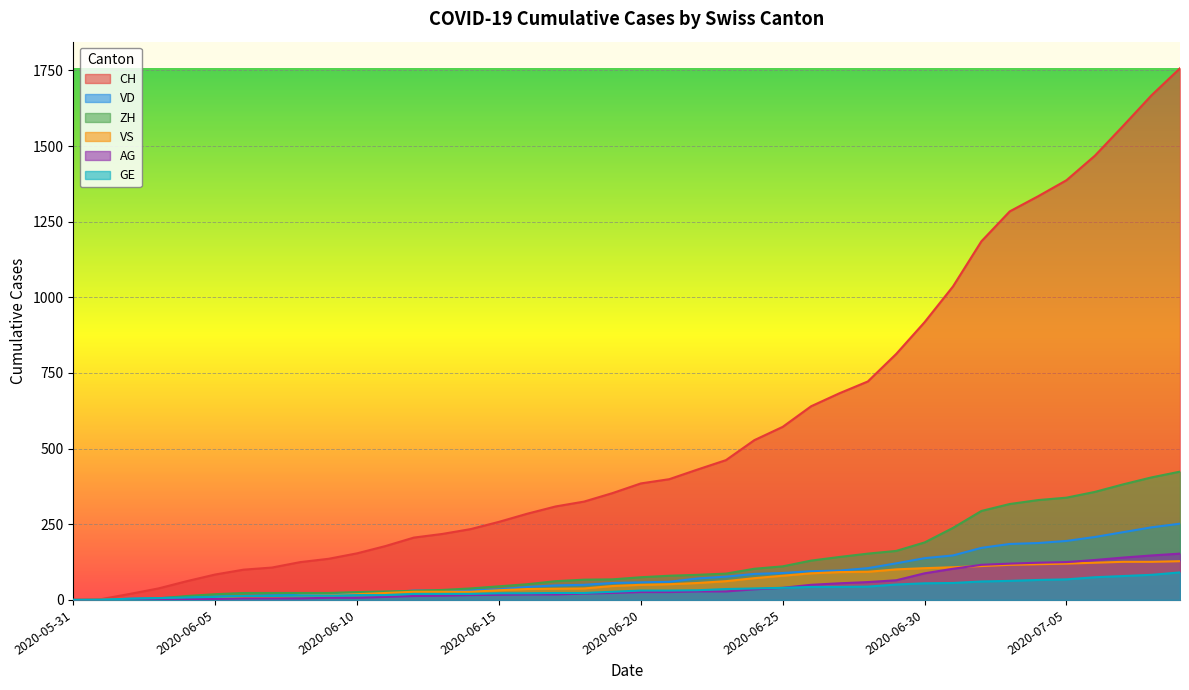

What are all the series names shown in the legend?

CH, VD, ZH, VS, AG, GE